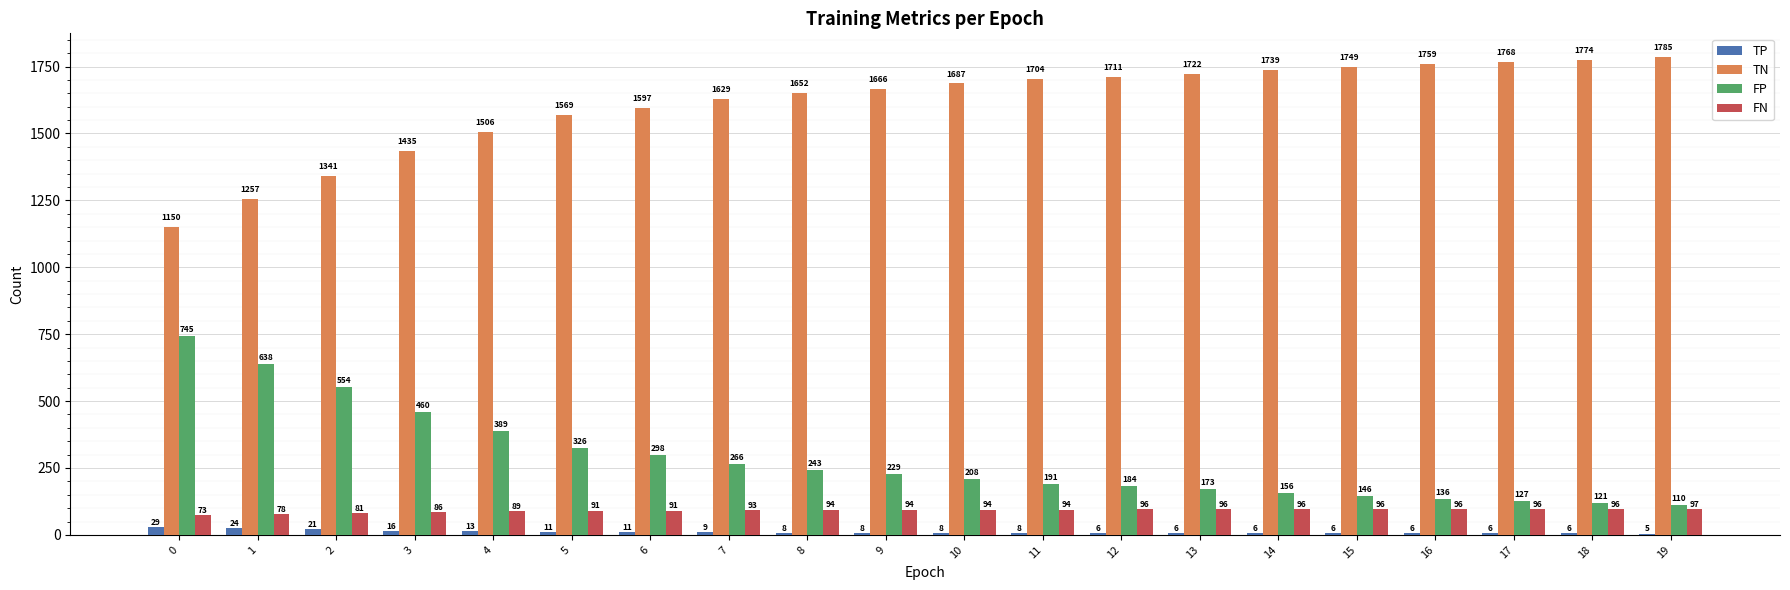

What is the sum of all FP values?

5700